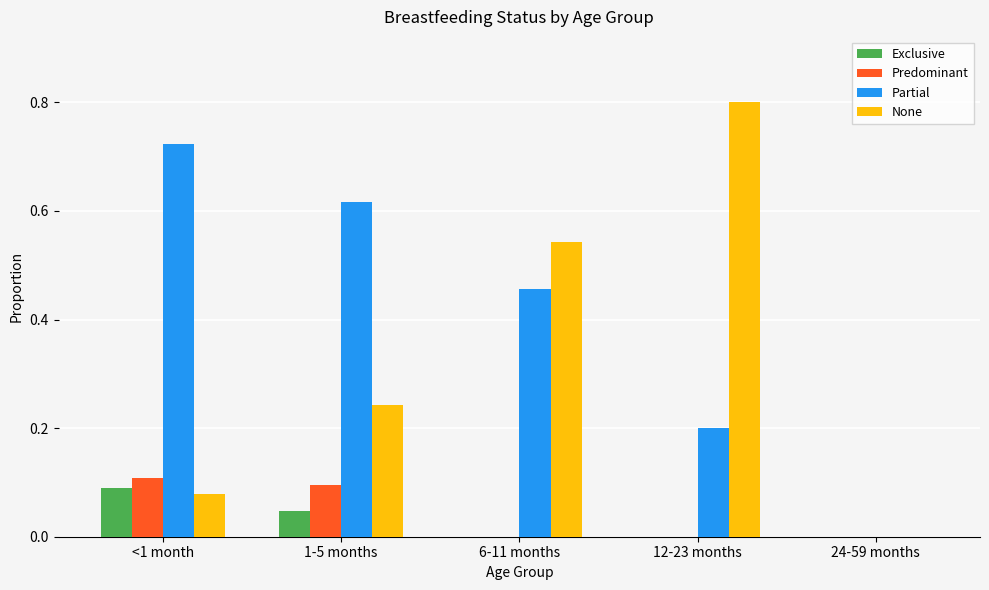

What is the total value across all series at 1-5 months?

1.0